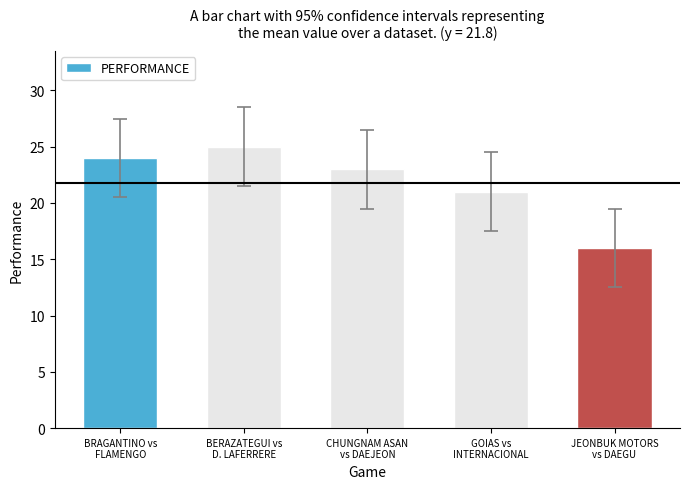

How many bars are there in total?

5